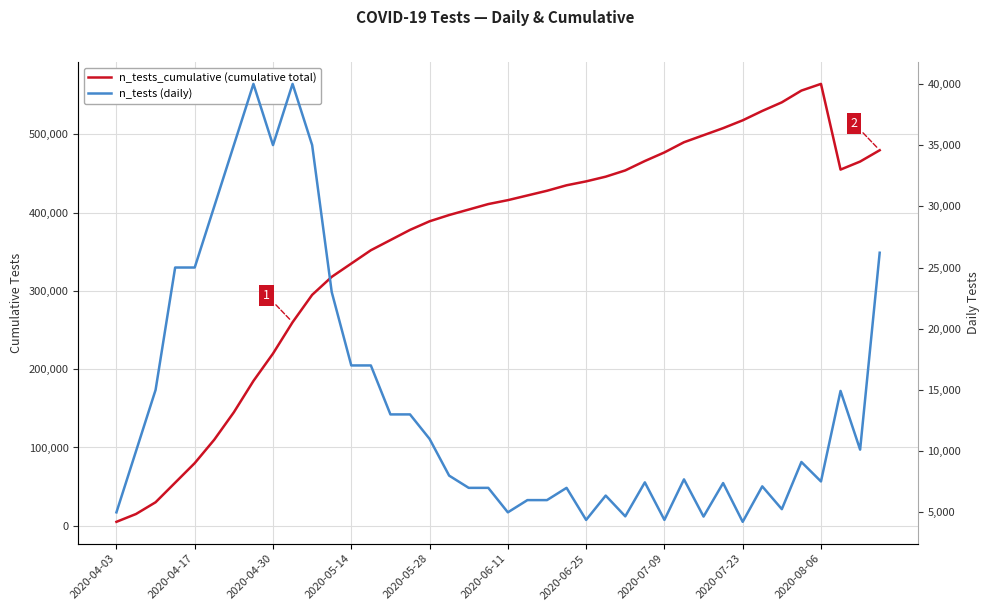

How many values in the n_tests series exceed 9113?

19